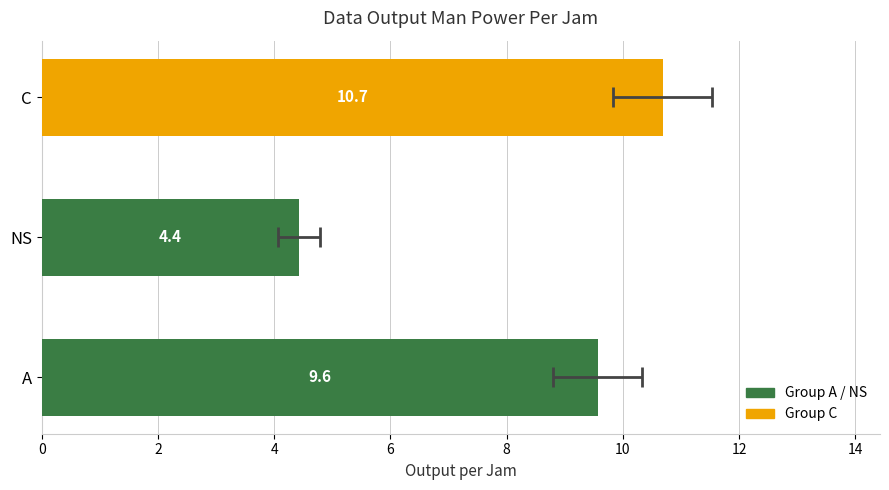

What is the change in value from NS to C?

+6.3